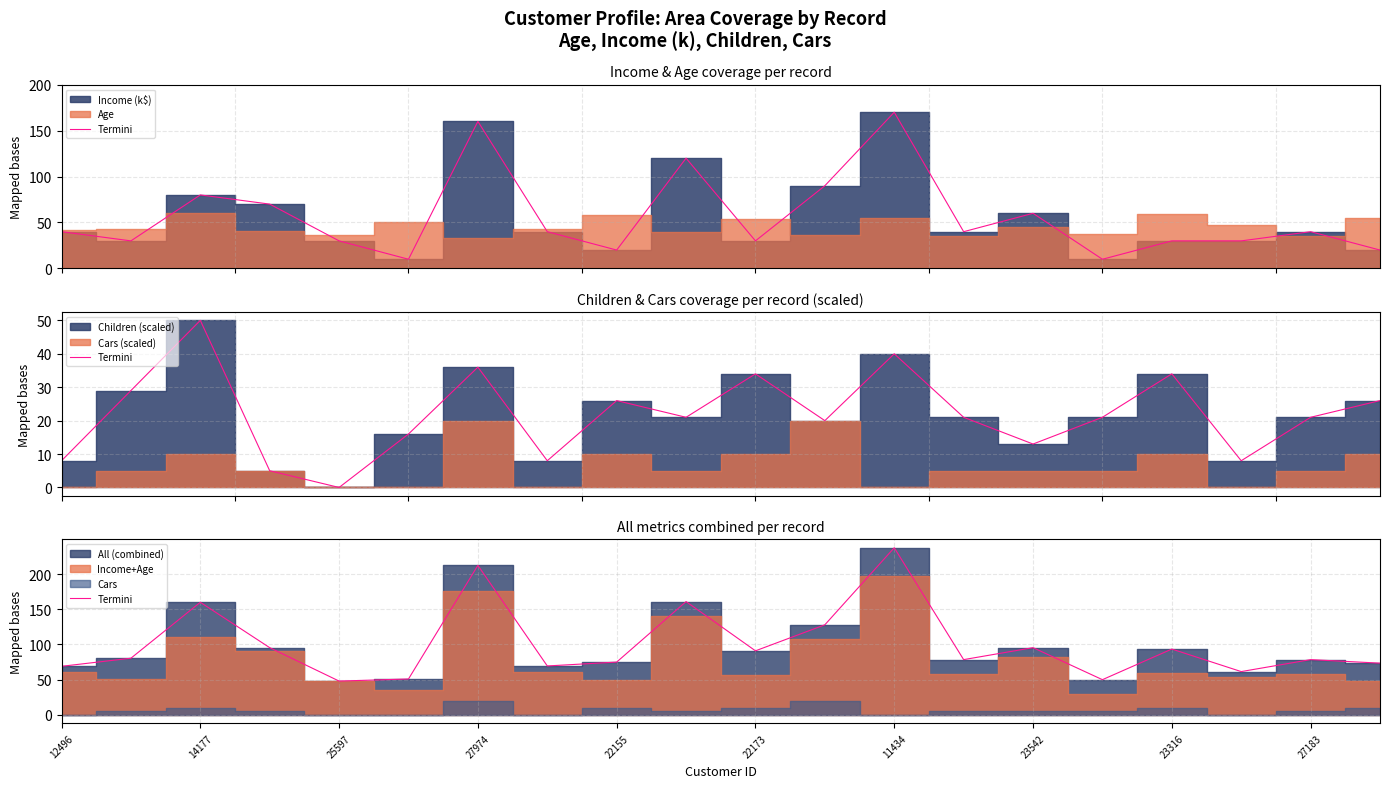

What is the sum of all values?

2009.5